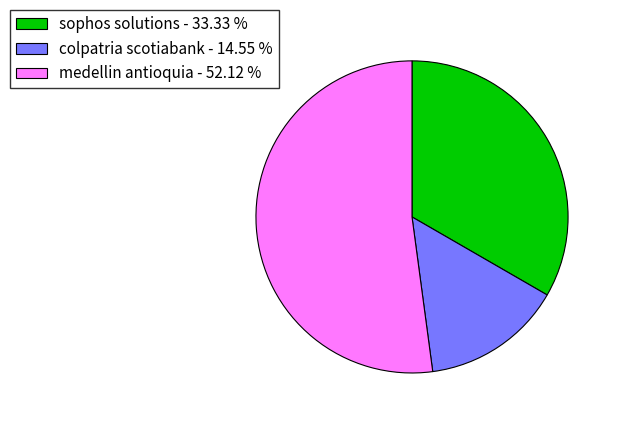

Count the number of slices in the pie.

3